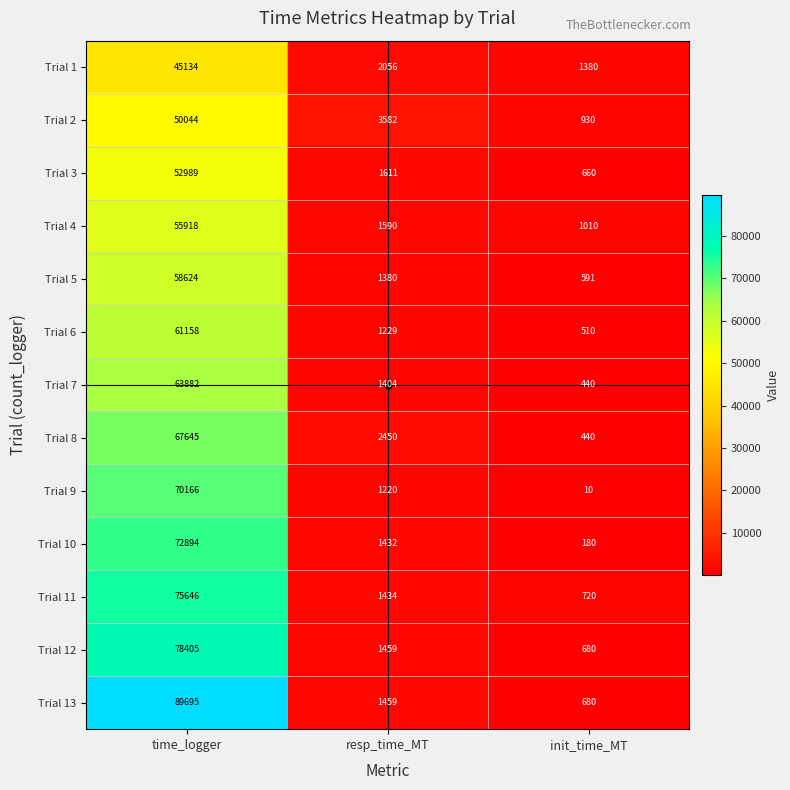

At how many categories does at least one series exceed 1102?

3